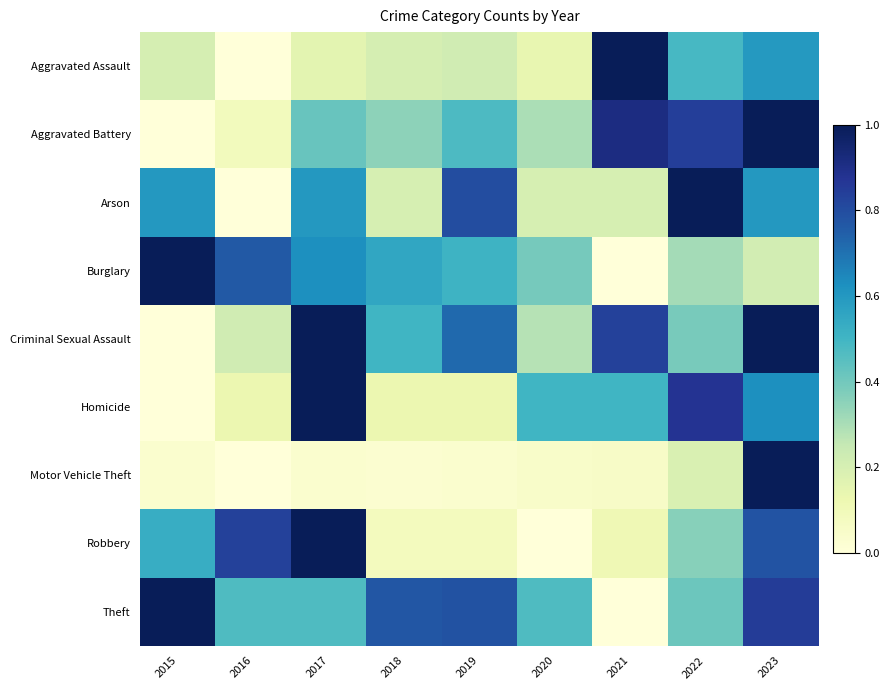

Reading right to left, transcribe all the data shown in this chart.

Aggravated Assault: 2023=0.6	2022=0.5	2021=1.0	2020=0.1	2019=0.2	2018=0.2	2017=0.2	2016=0.0	2015=0.2
Aggravated Battery: 2023=1.0	2022=0.8	2021=0.9	2020=0.3	2019=0.5	2018=0.4	2017=0.4	2016=0.1	2015=0.0
Arson: 2023=0.6	2022=1.0	2021=0.2	2020=0.2	2019=0.8	2018=0.2	2017=0.6	2016=0.0	2015=0.6
Burglary: 2023=0.2	2022=0.3	2021=0.0	2020=0.4	2019=0.5	2018=0.6	2017=0.6	2016=0.8	2015=1.0
Criminal Sexual Assault: 2023=1.0	2022=0.4	2021=0.8	2020=0.3	2019=0.7	2018=0.5	2017=1.0	2016=0.2	2015=0.0
Homicide: 2023=0.6	2022=0.9	2021=0.5	2020=0.5	2019=0.1	2018=0.1	2017=1.0	2016=0.1	2015=0.0
Motor Vehicle Theft: 2023=1.0	2022=0.2	2021=0.1	2020=0.0	2019=0.0	2018=0.0	2017=0.0	2016=0.0	2015=0.0
Robbery: 2023=0.8	2022=0.4	2021=0.1	2020=0.0	2019=0.1	2018=0.1	2017=1.0	2016=0.8	2015=0.5
Theft: 2023=0.9	2022=0.4	2021=0.0	2020=0.5	2019=0.8	2018=0.8	2017=0.5	2016=0.5	2015=1.0